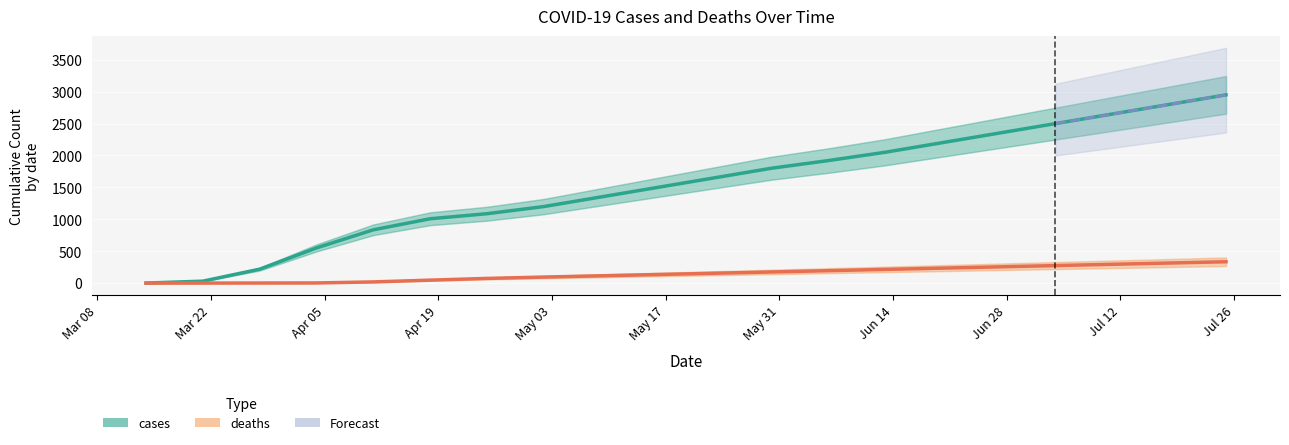

True or false: cases and deaths intersect in this chart.

False